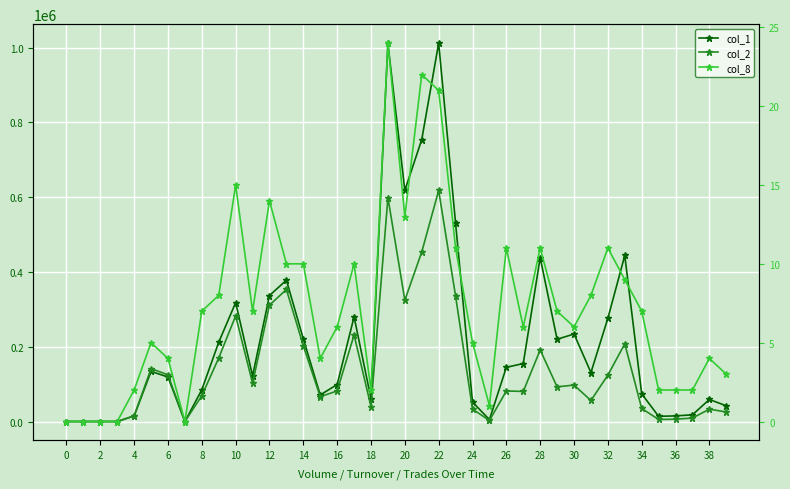

True or false: col_2 has a value of 34026 at 31.

False